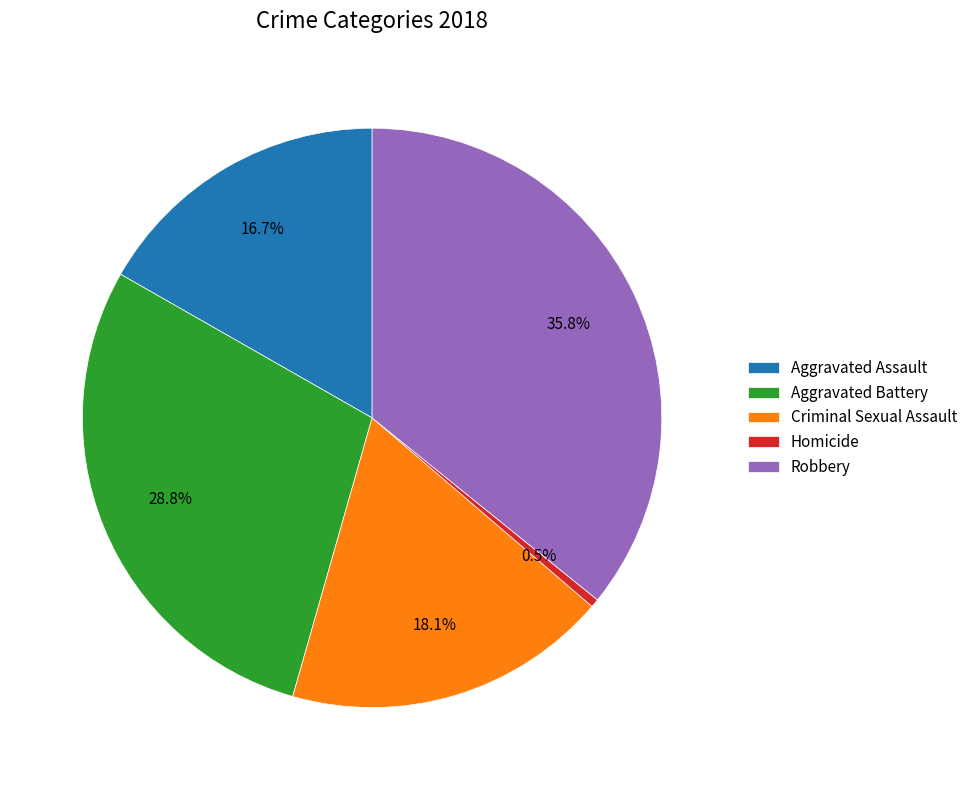

To the nearest percent, what portion does Aggravated Battery represent?

29%